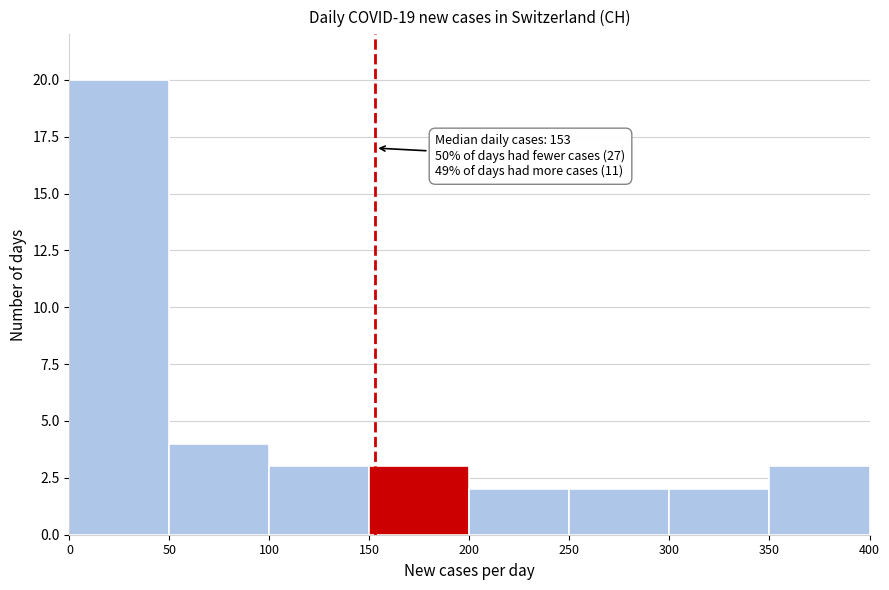

Which range on the x-axis has the tallest bar?

0 to 50